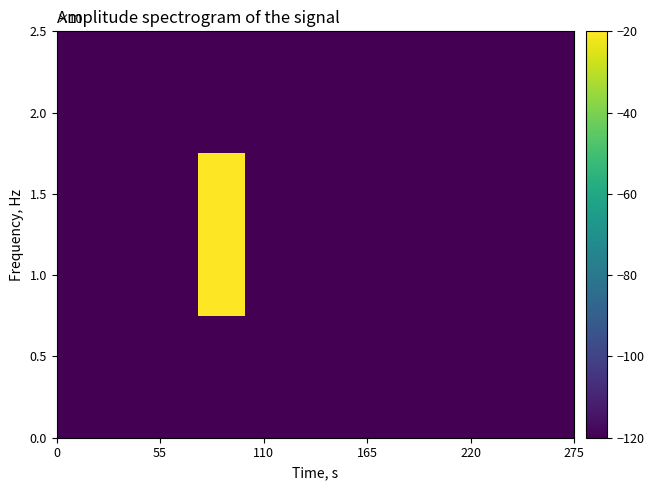

What is the maximum value shown in the chart?

80.0